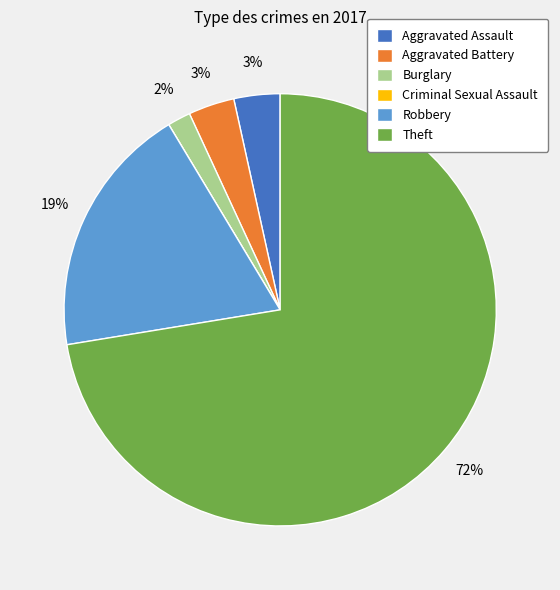

What percentage is the Robbery slice, to the nearest percent?

19%